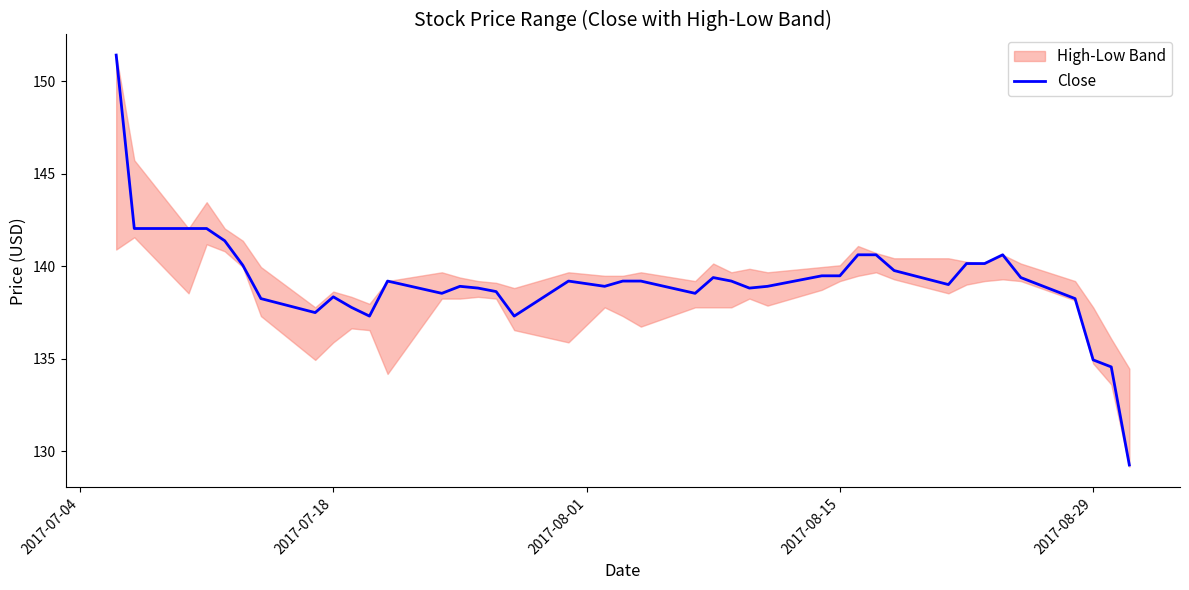

Reading right to left, list all the values displayed in this chart.

129.3	134.6	134.9	138.2	139.4	140.6	140.1	140.1	139.0	139.8	140.6	140.6	139.5	139.5	138.9	138.8	139.2	139.4	138.5	139.2	139.2	138.9	139.2	137.3	138.6	138.8	138.9	138.5	139.2	137.3	137.8	138.3	137.5	138.2	140.0	141.4	142.0	142.0	142.0	151.4